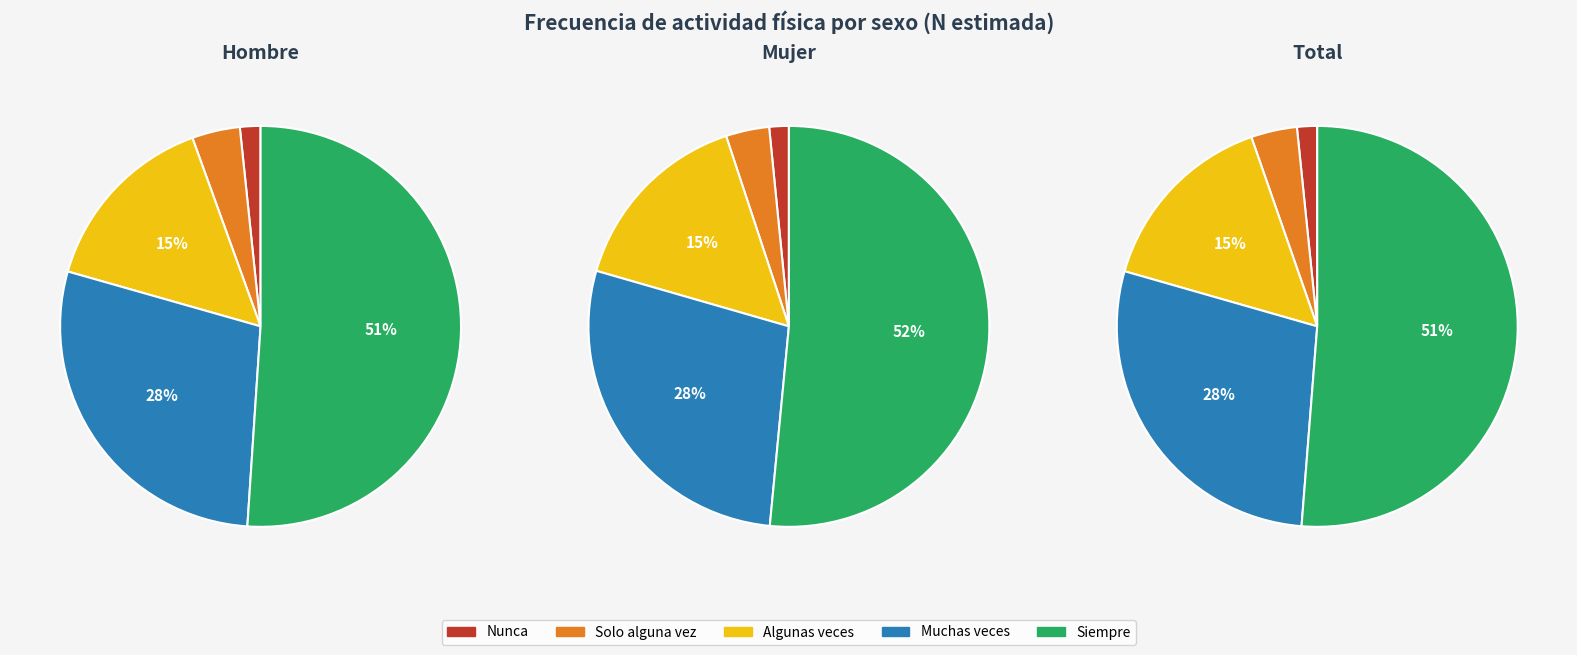

Between 0 and 1, which series saw the biggest shift?

Siempre